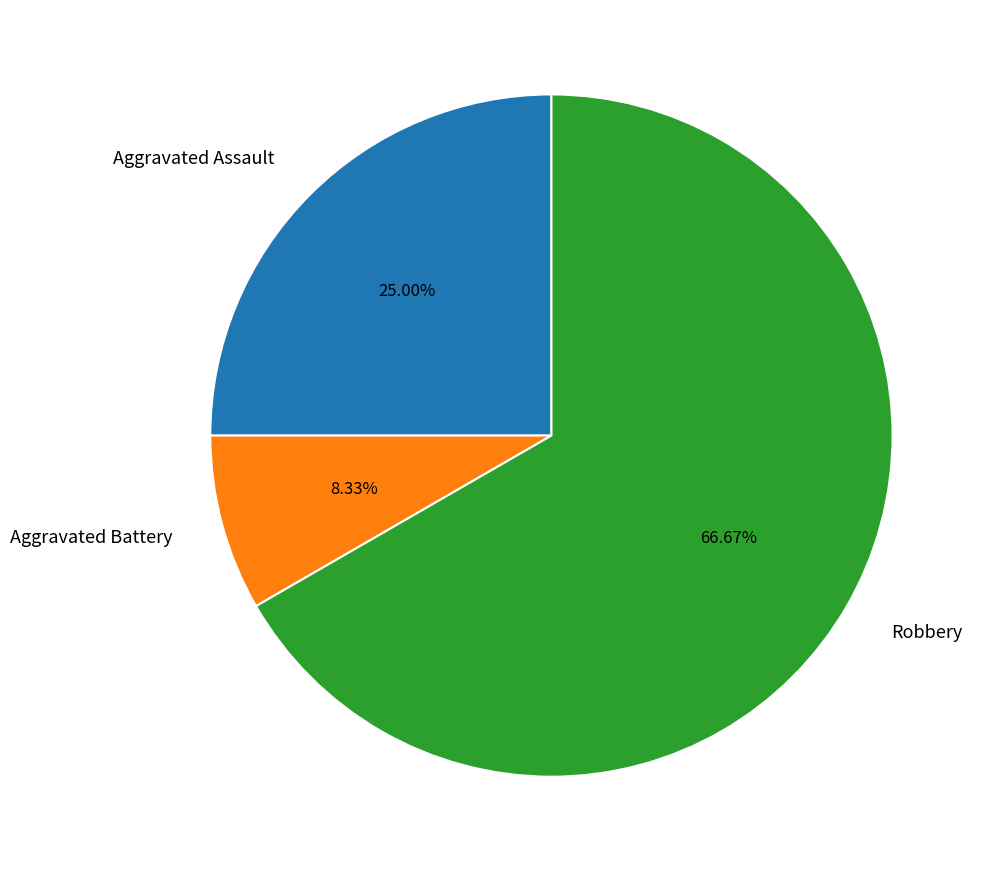

Approximately how many times larger is the value at Aggravated Assault compared to Robbery?

0.4